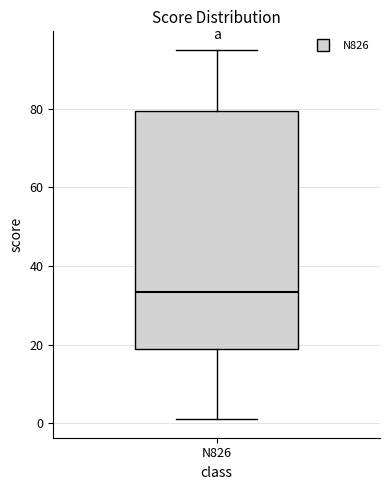

Transcribe this box plot: give where the median line is, the range the box spans, and where the two whiskers end, as read against the y-axis. The values are not printed on the chart, so give them approximately, as read against the axis.

median 34, box 18 to 80, whiskers 2 to 96